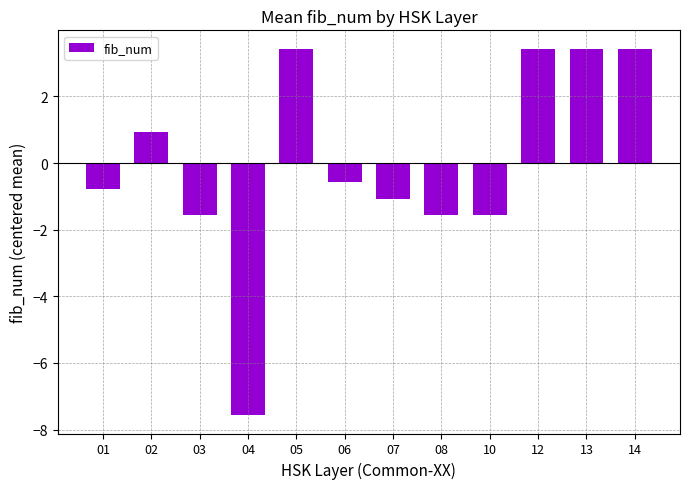

Is it true that the value at 10 is -1.6?

True